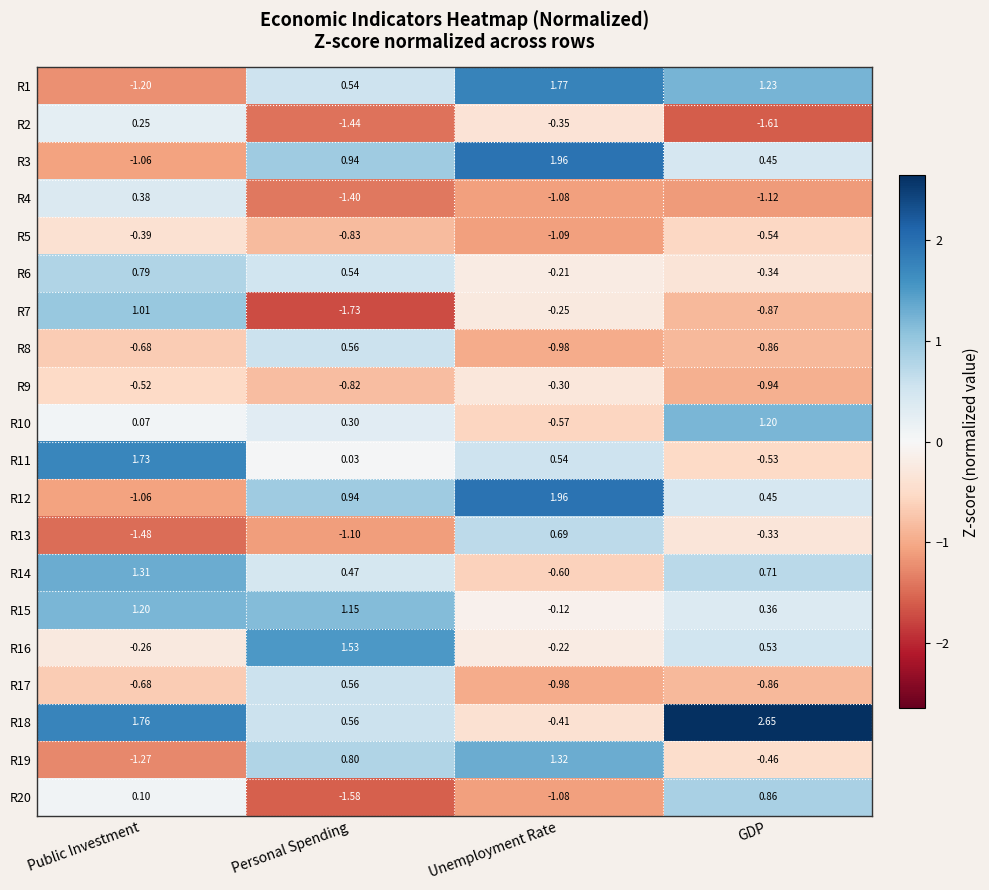

At which category is the sum across all series the highest?

Personal Spending